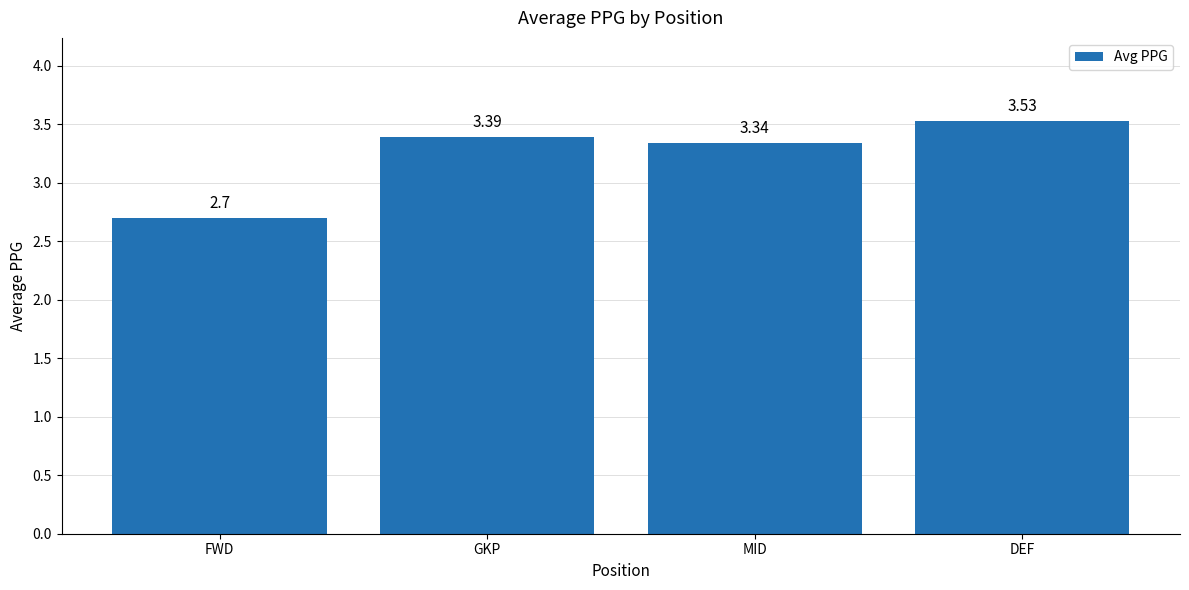

What is the difference between the maximum and minimum values?

0.8